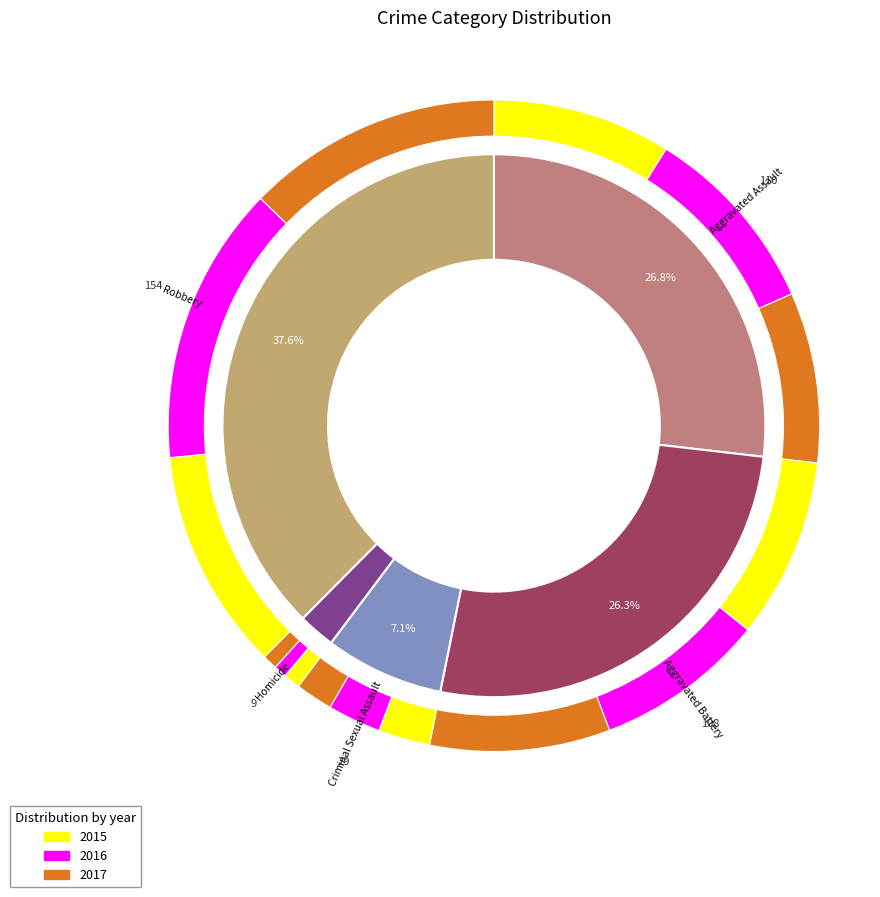

Is there a majority slice in this chart?

No